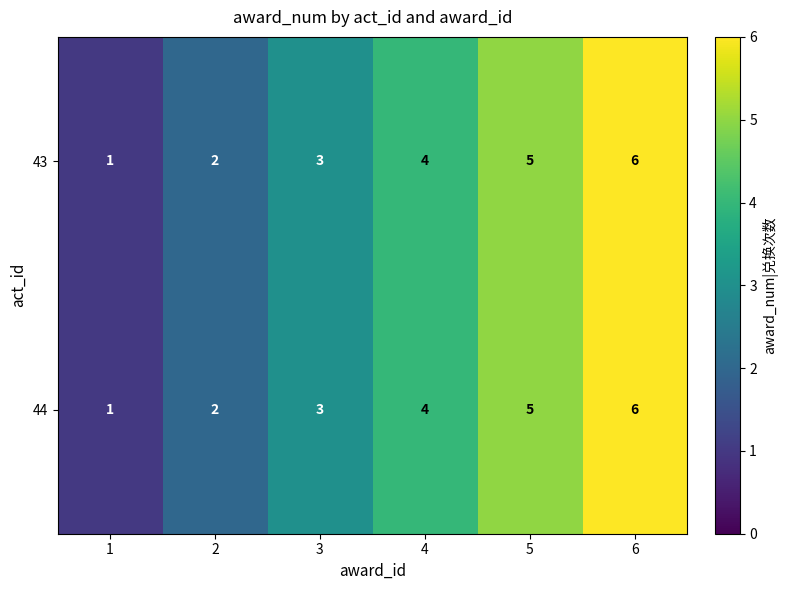

At which label does 44 reach its peak?

6